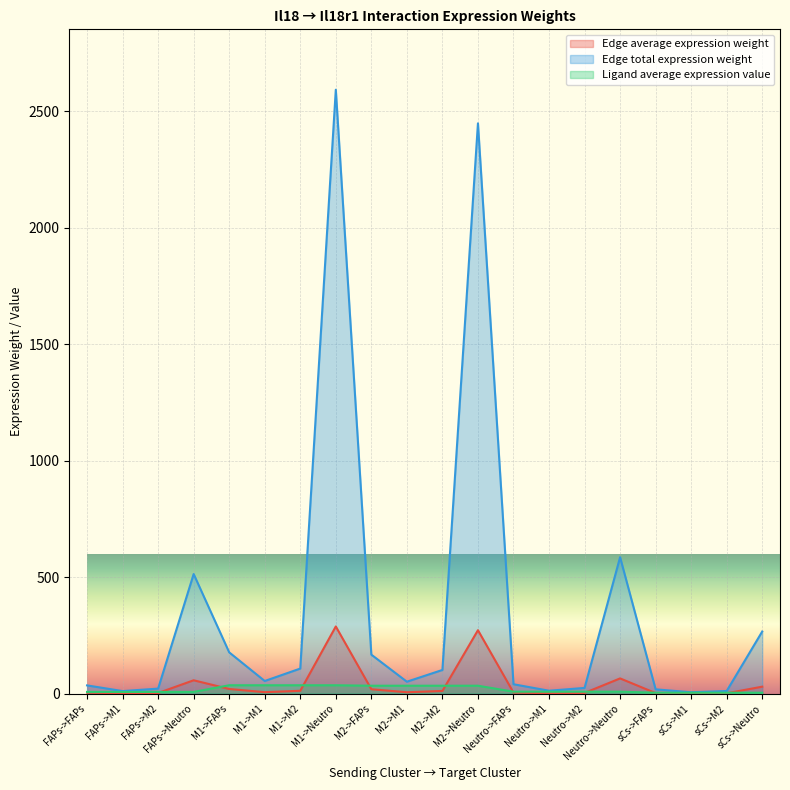

What are all the series names shown in the legend?

Edge average expression weight, Edge total expression weight, Ligand average expression value